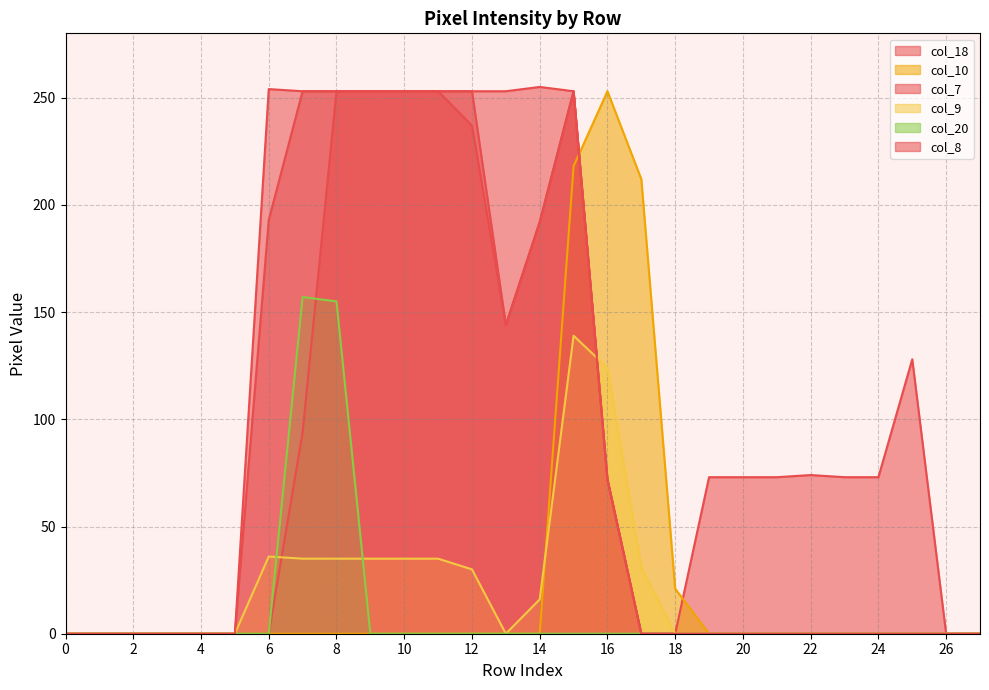

Rank the series at 23 from highest to lowest value.

col_18, col_10, col_7, col_9, col_20, col_8